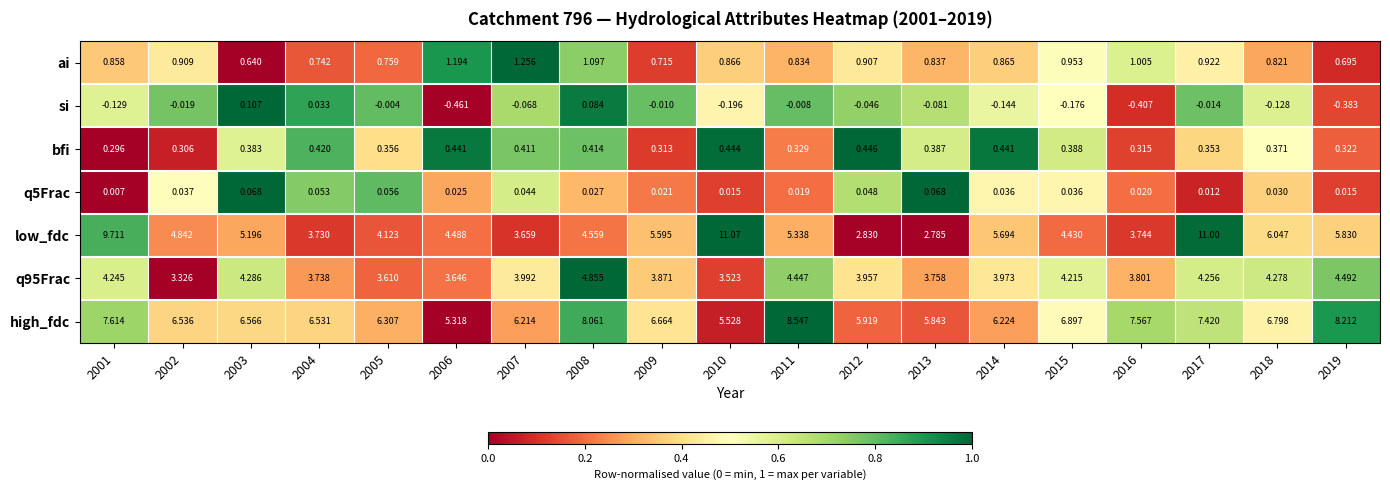

Between 2009 and 2017, which series saw the biggest shift?

low_fdc